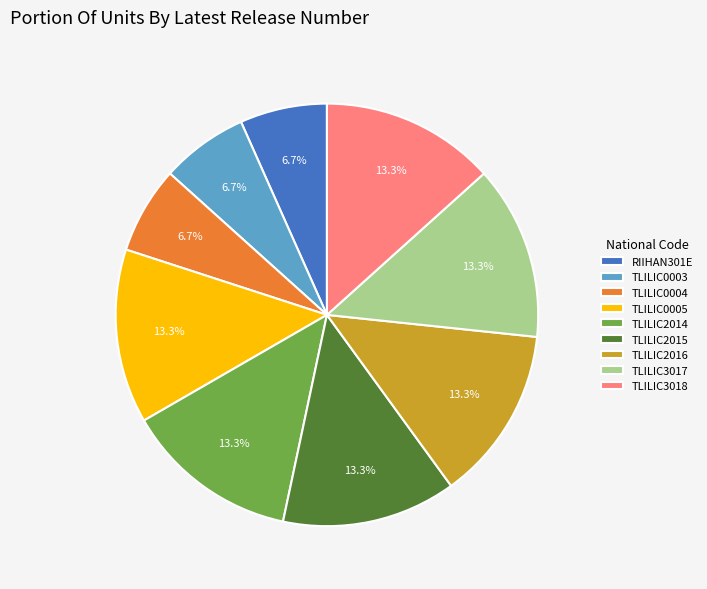

Is there a majority slice in this chart?

No